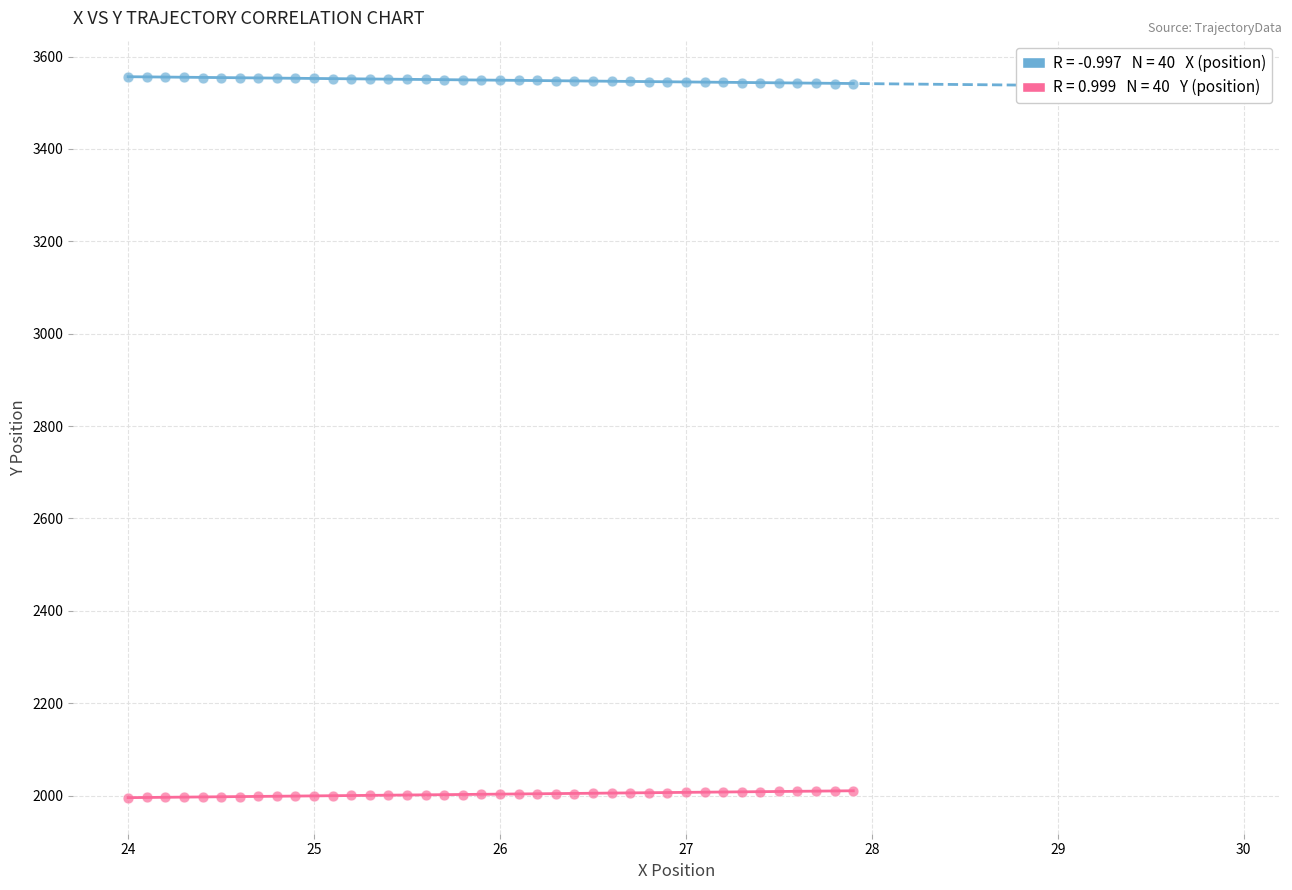

Across all data points, what is the range of Y values (max minus min)?

1560.0